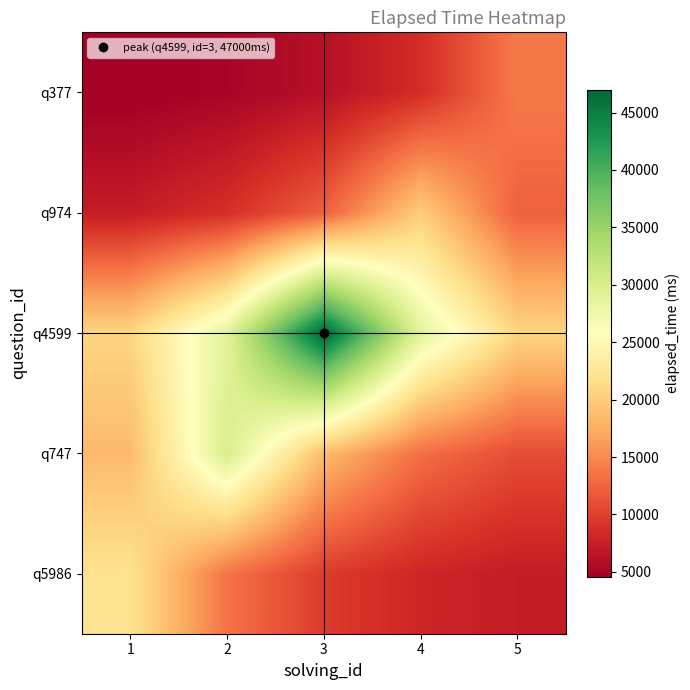

Which series has the widest spread of values?

q4599